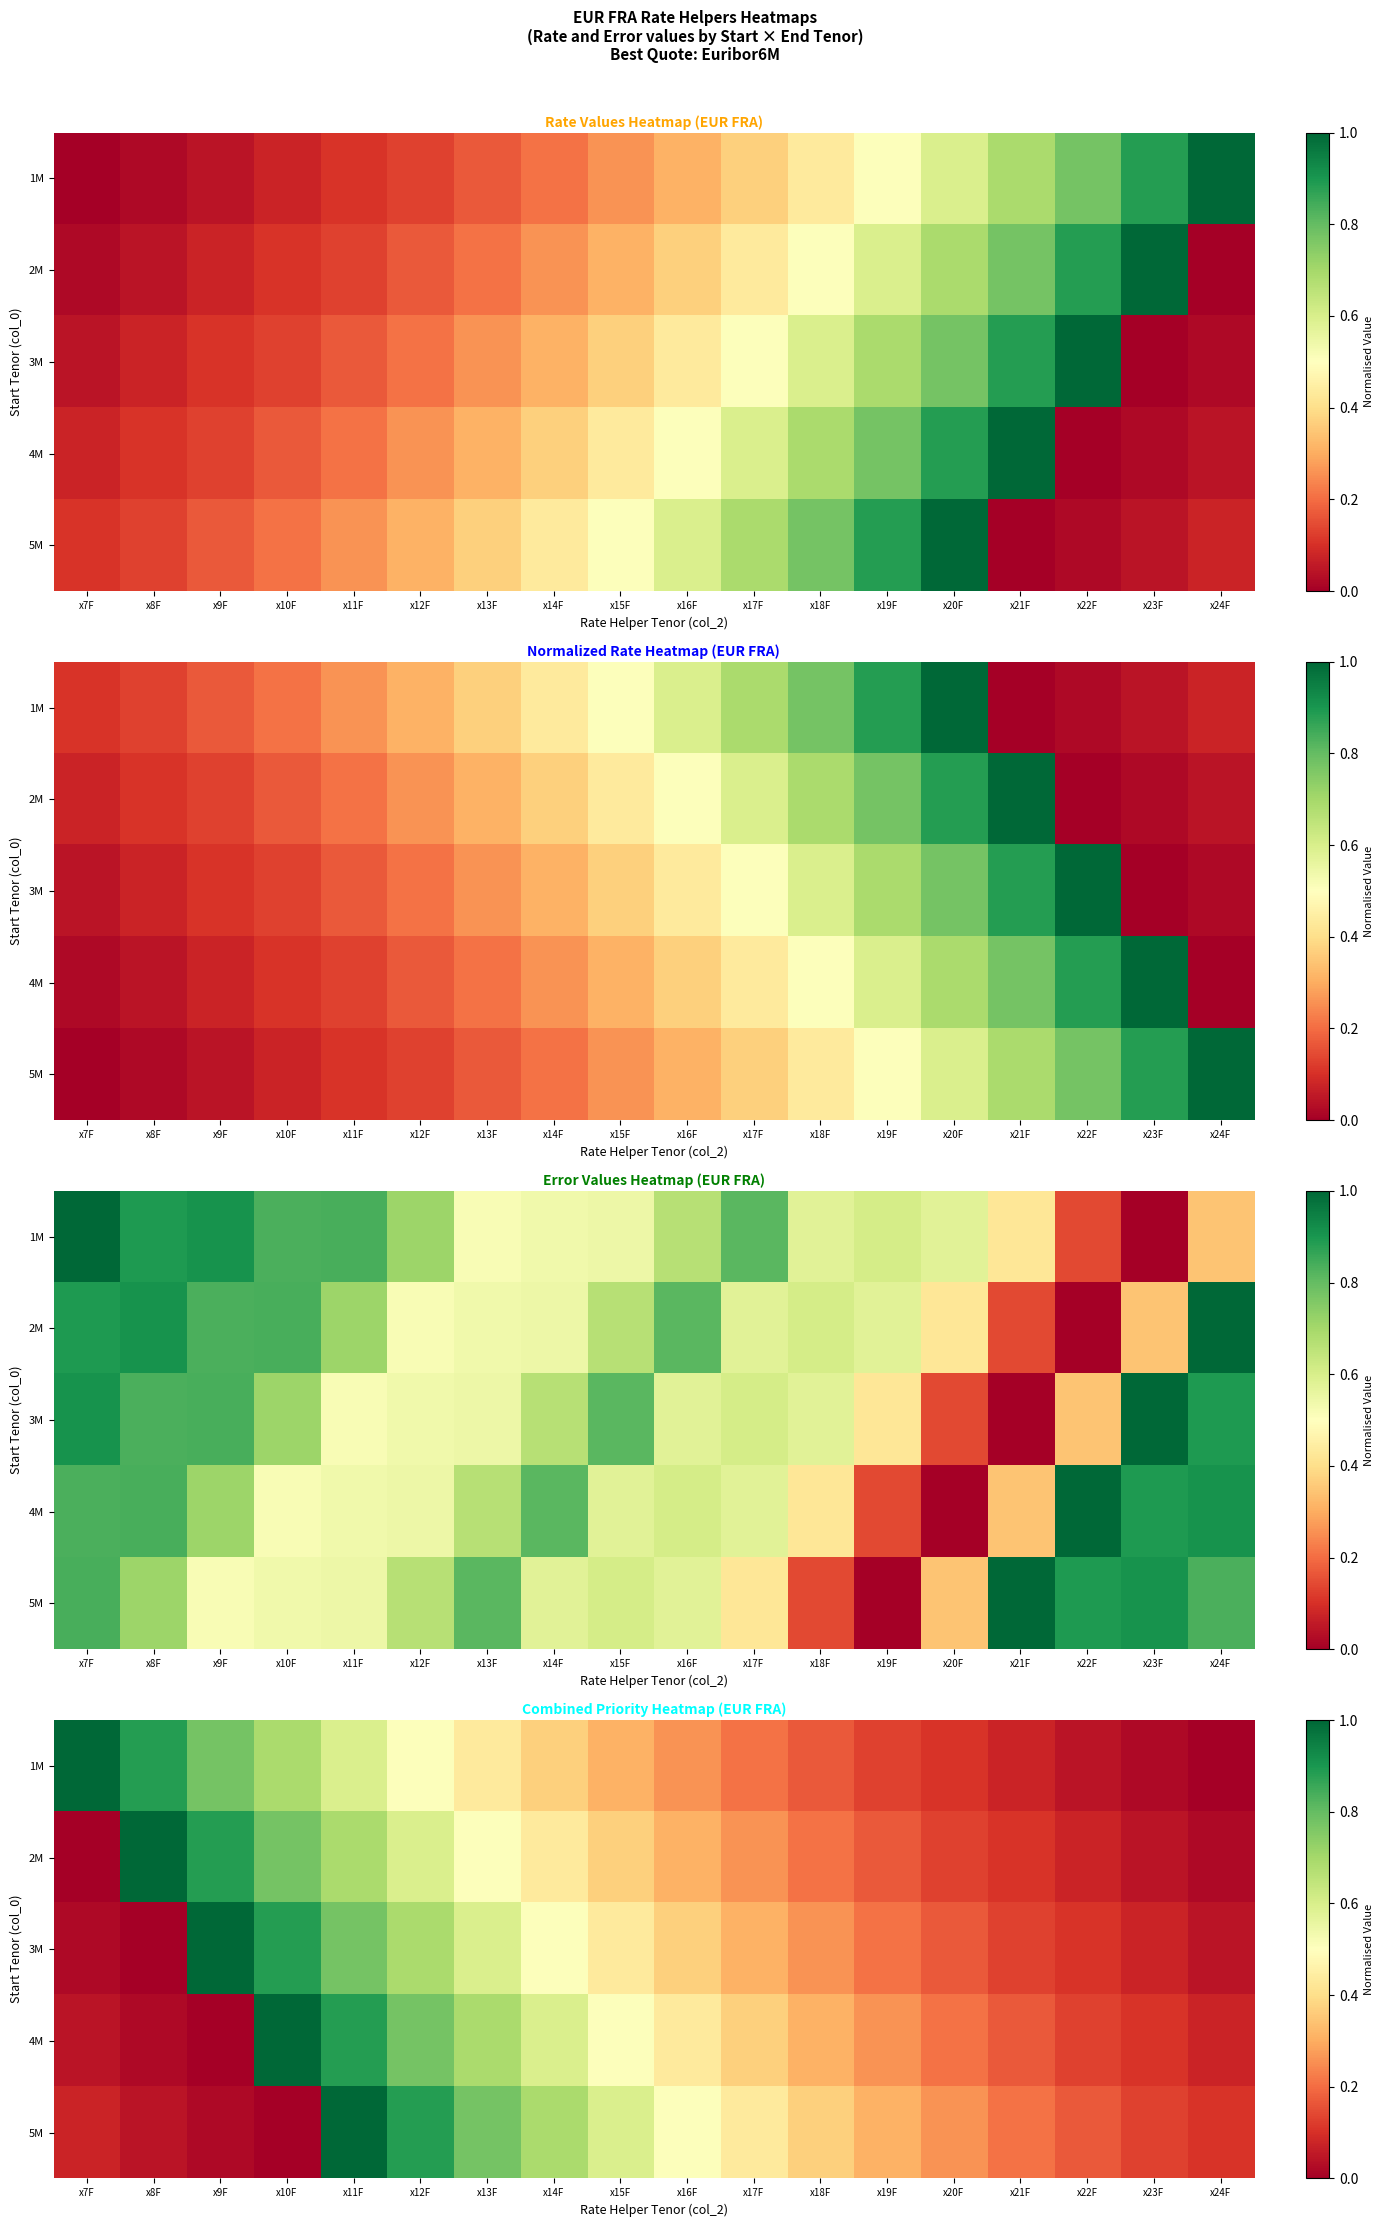

What is the spread (max minus min) of values at x9F?

1.0